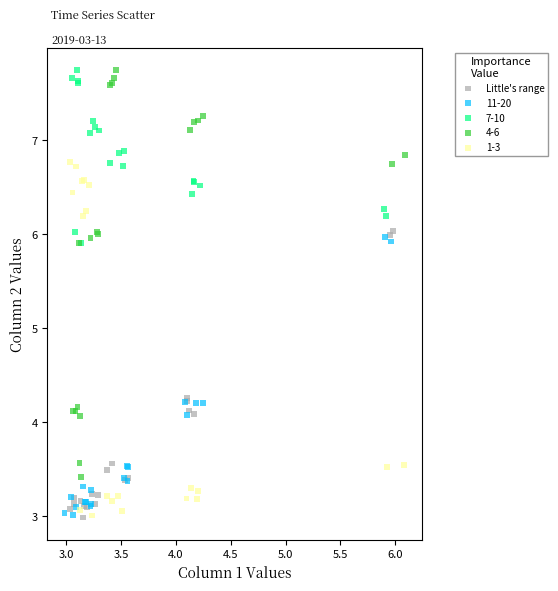

Which series has the widest spread of Y values?

4-6